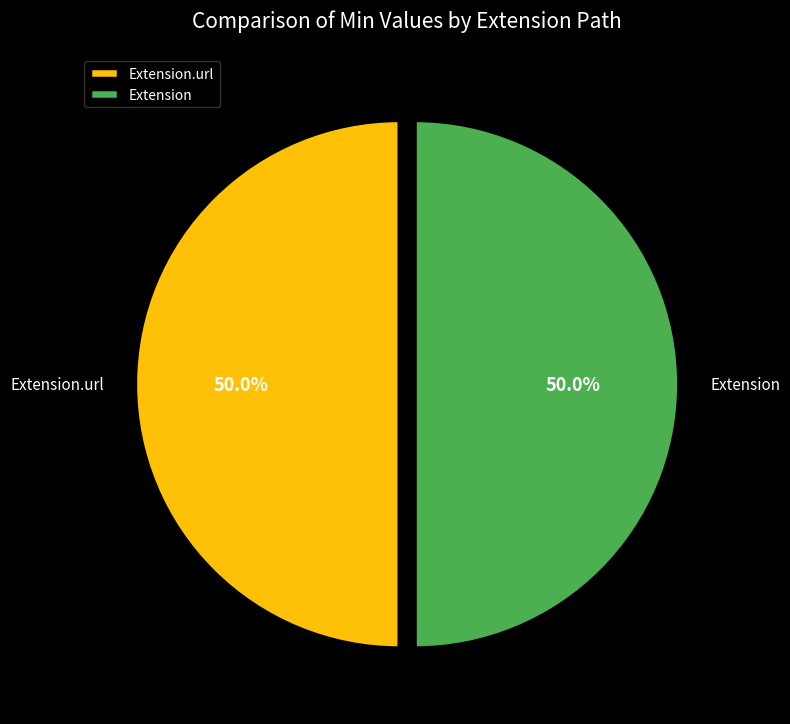

Do Extension.url and Extension together represent more than half of the pie?

Yes